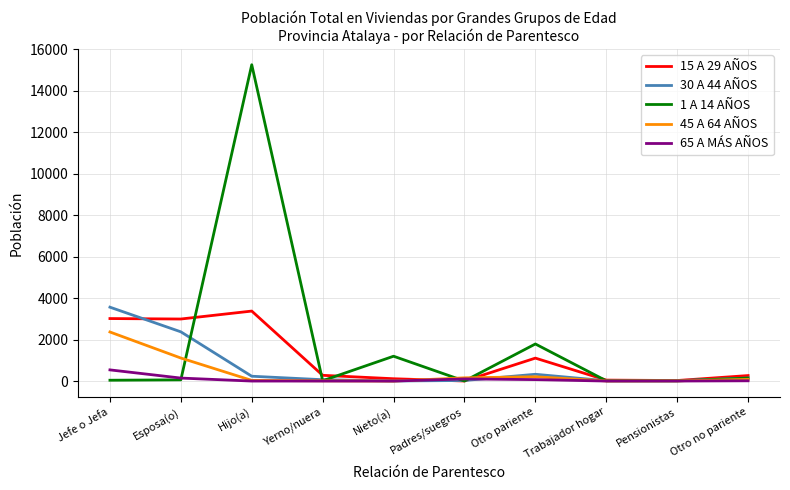

At which category is the sum across all series the highest?

Hijo(a)